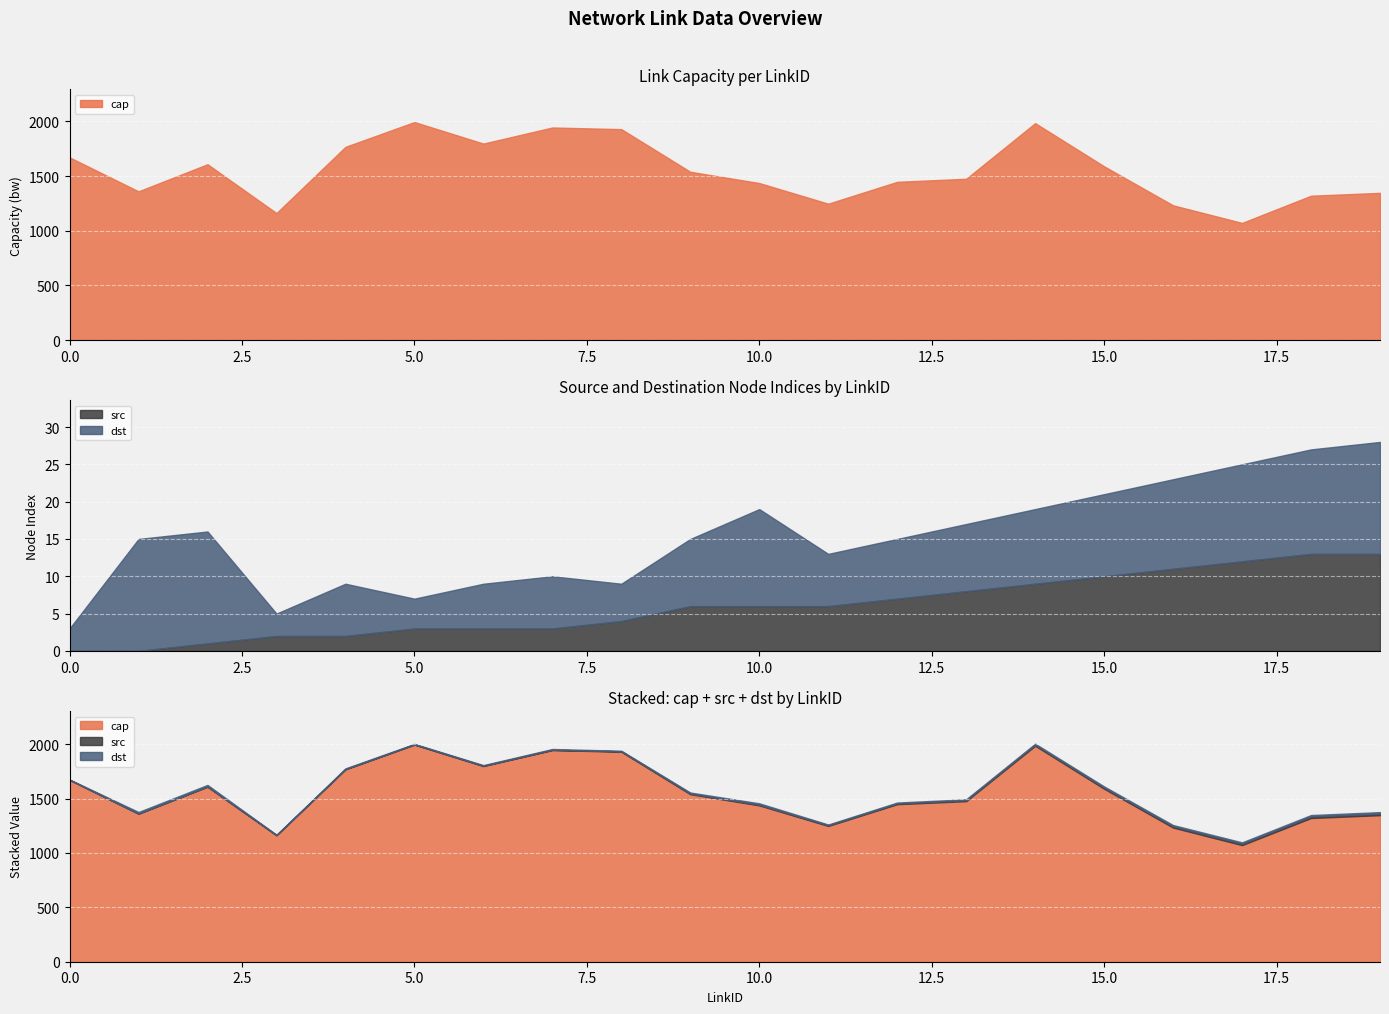

How many interior local valleys does the dst series have?

4